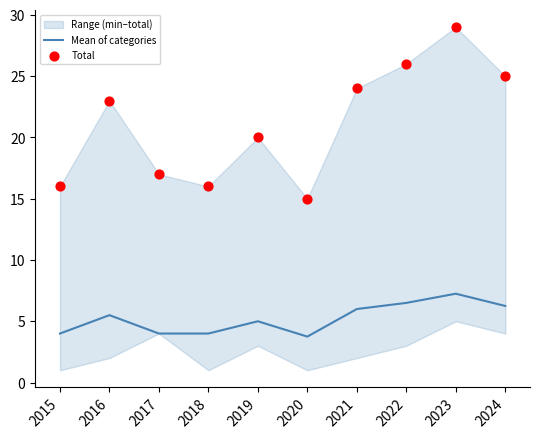

At how many categories does at least one series exceed 19?

6